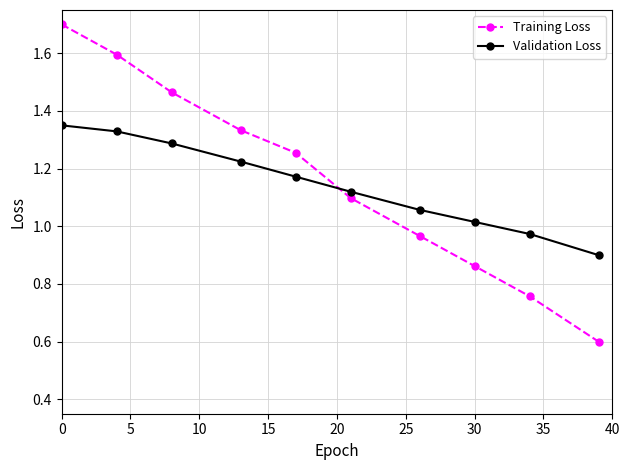

At how many categories does at least one series exceed 0?

10